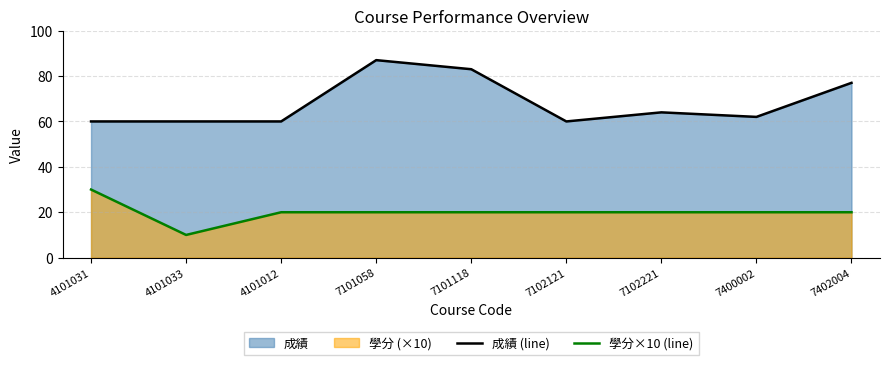

At how many categories does at least one series exceed 78?

2